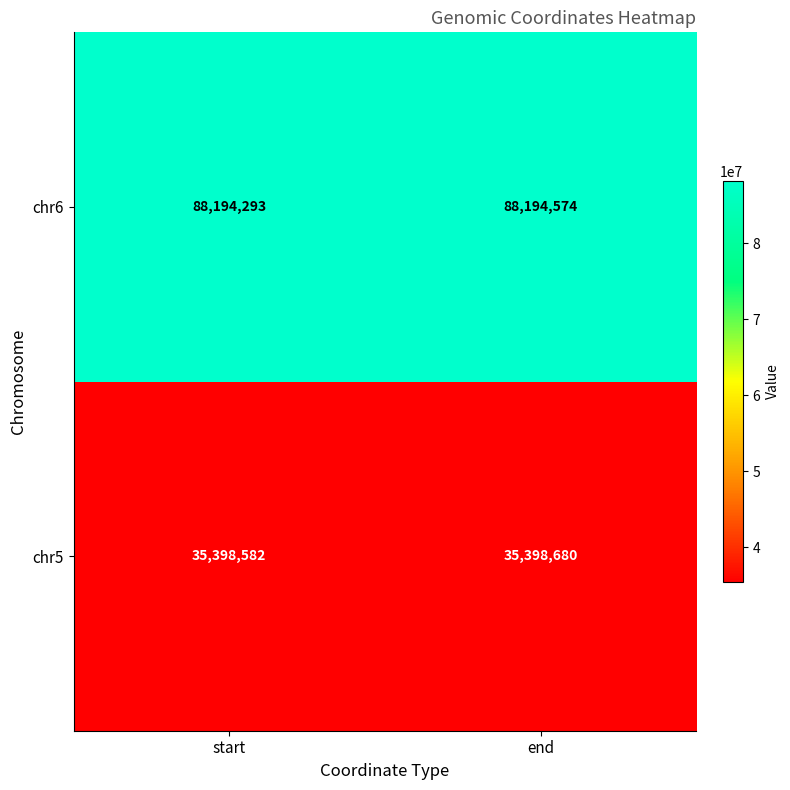

What is the difference between the highest and lowest values at start?

52795711